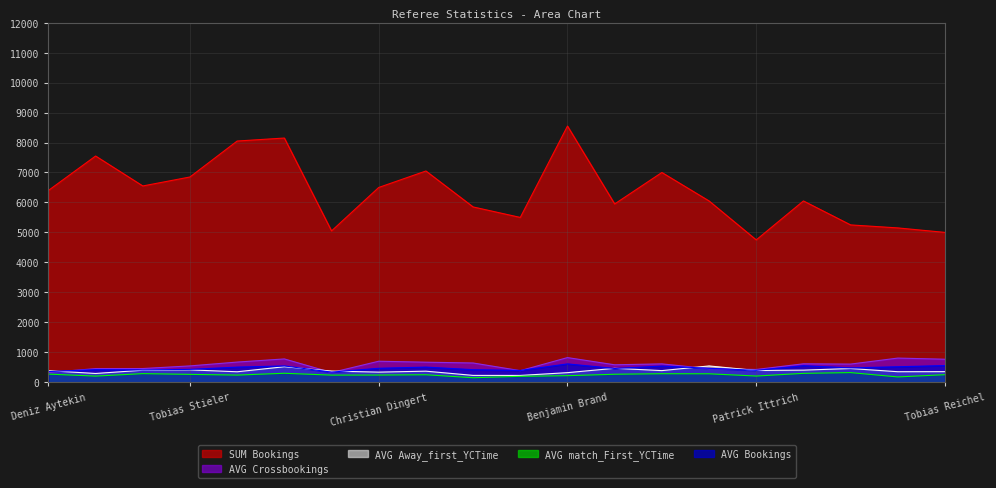

Is it true that AVG Away_first_YCTime equals 164.0 at Daniel Siebert?

False